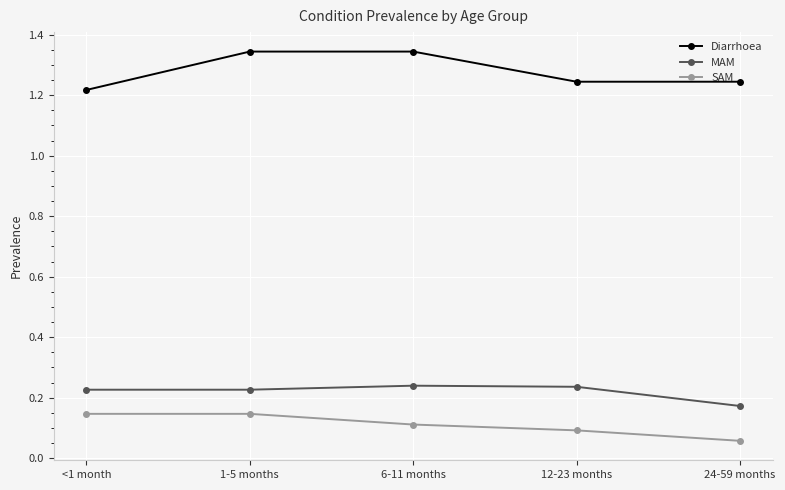

At 24-59 months, list the series in order from smallest to largest.

SAM, MAM, Diarrhoea